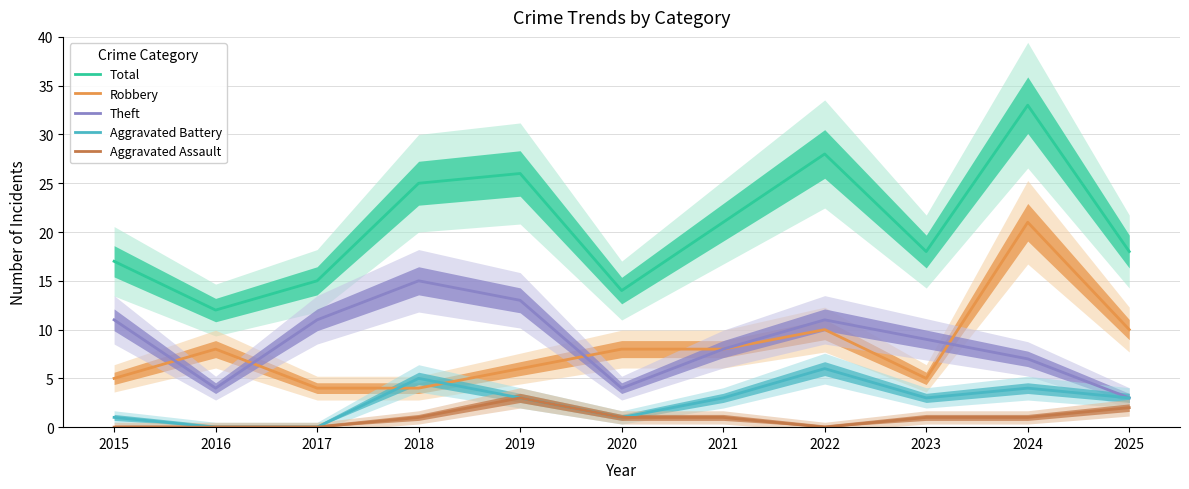

What is the value of the Robbery point at the 7th from the left?

8